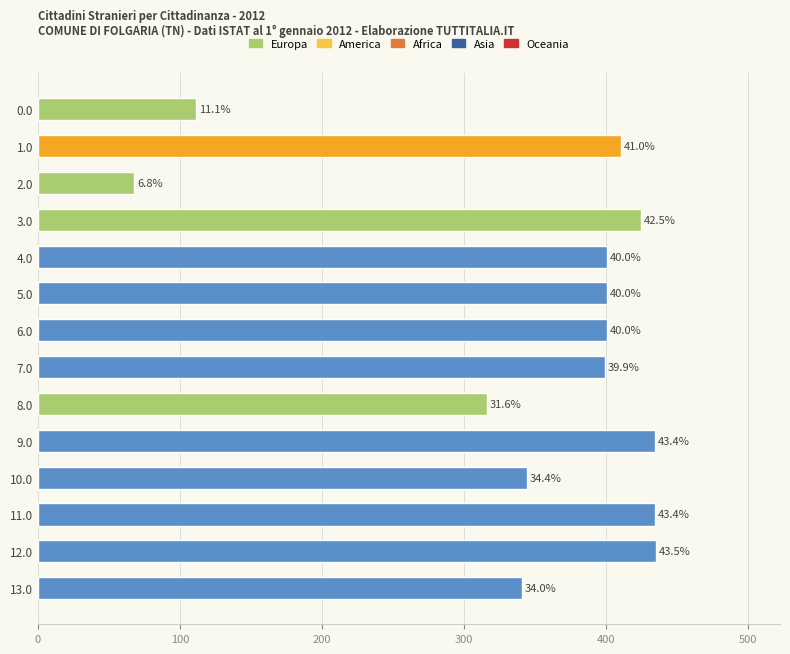

How many bars are there in total?

14